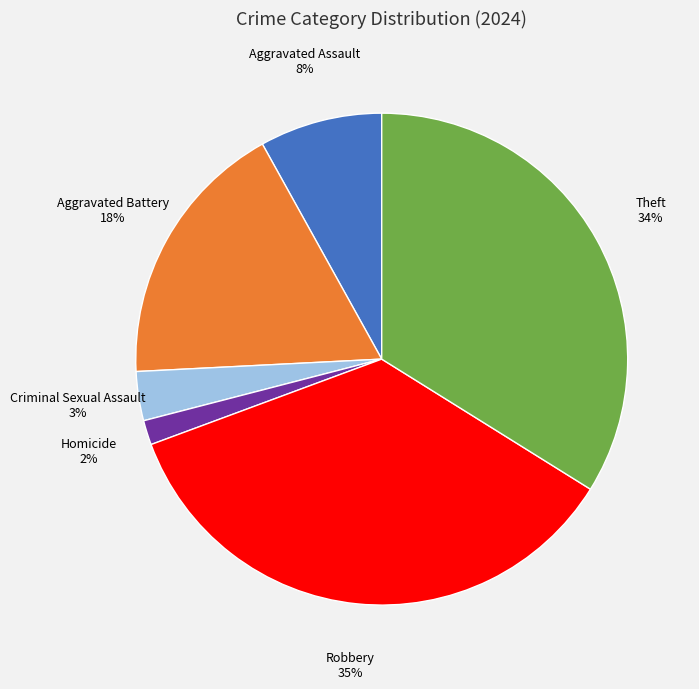

Rank the categories by value from lowest to highest.

Homicide, Criminal Sexual Assault, Aggravated Assault, Aggravated Battery, Theft, Robbery